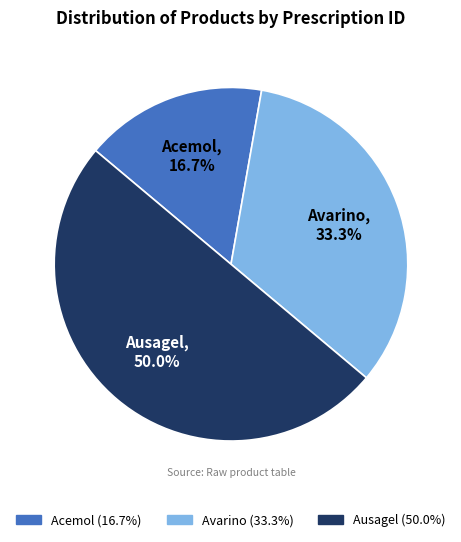

To the nearest percent, what is the combined percentage of Ausagel and Acemol?

67%